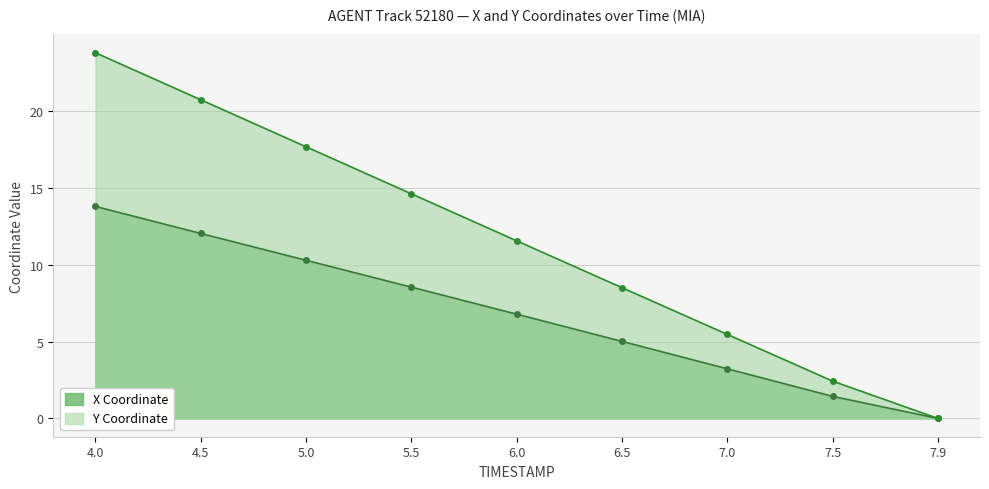

Rank the series at 5.0 from lowest to highest value.

X Coordinate, Y Coordinate